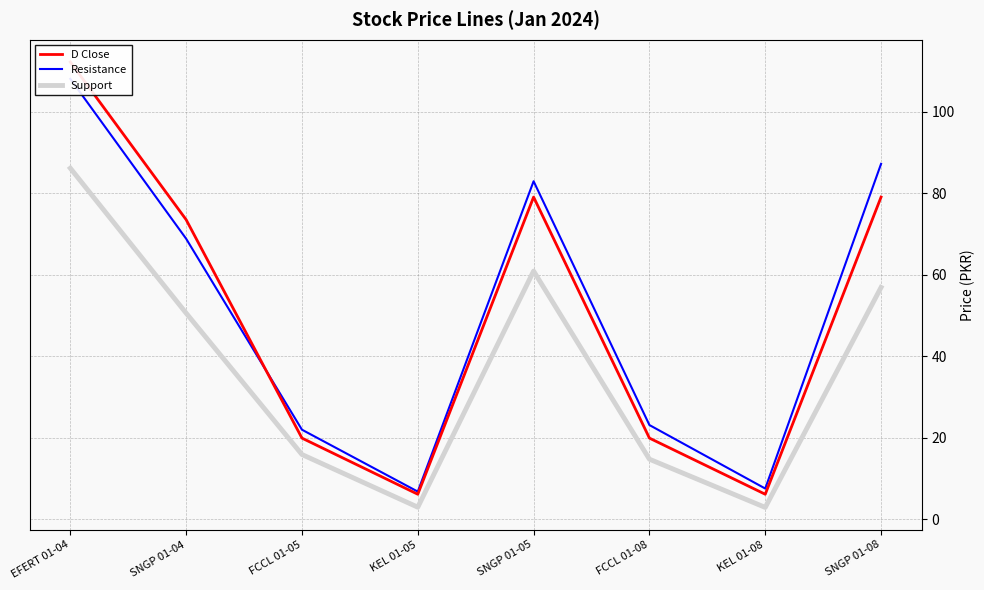

What is the minimum value shown in the chart?

2.9